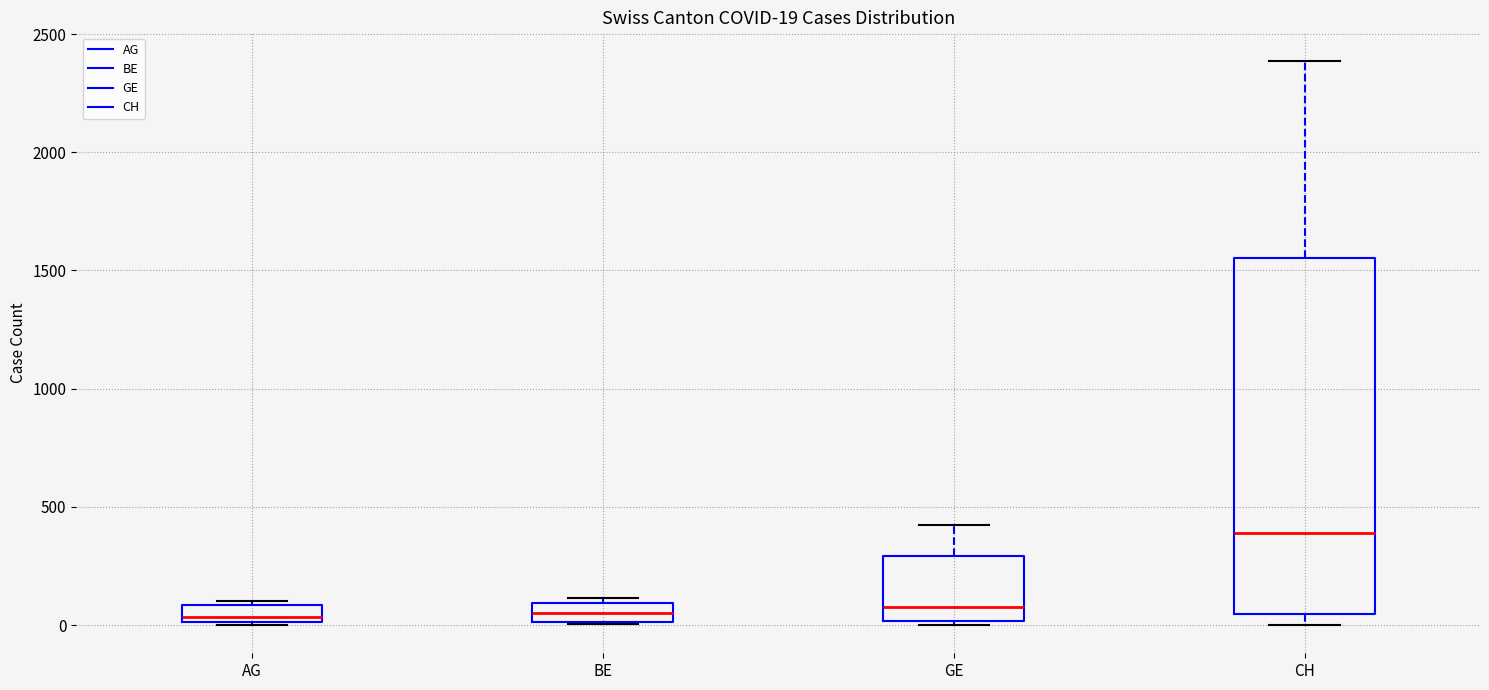

Comparing the boxes themselves (not the whiskers), which one is the tallest?

CH